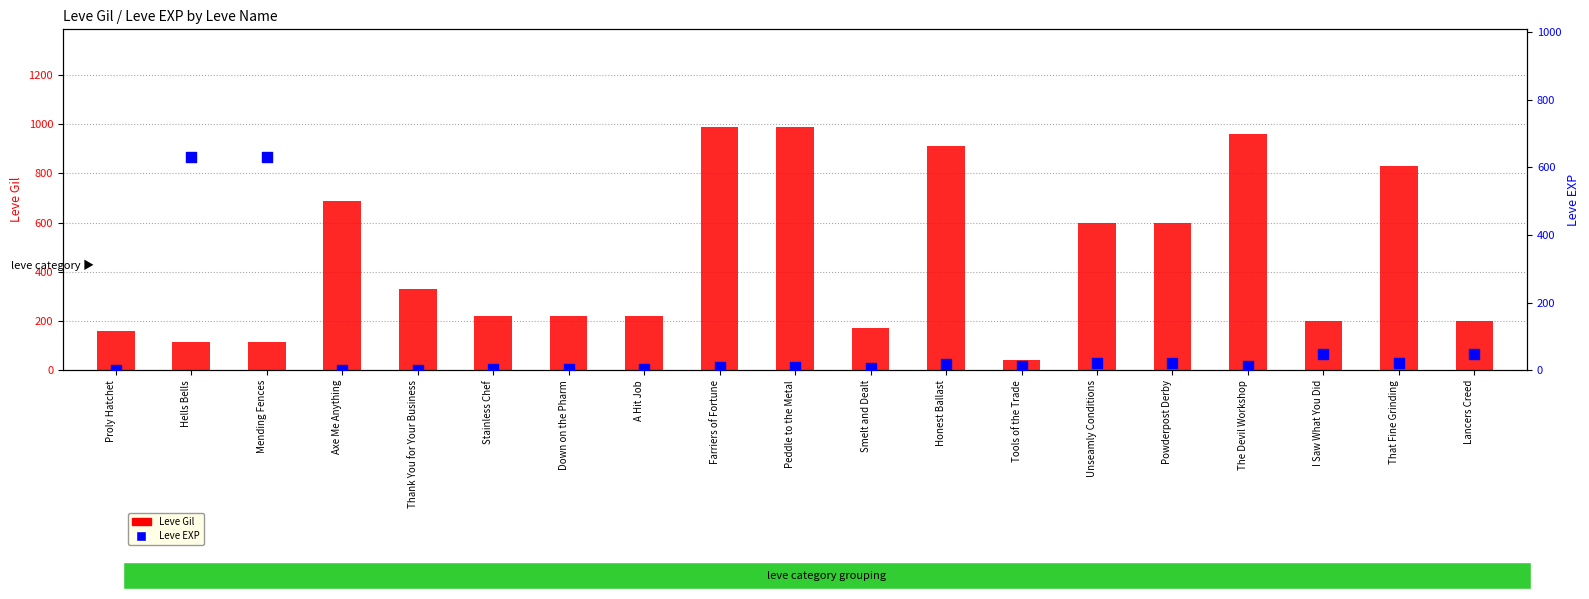

Which series has the largest total across all categories?

Leve Gil